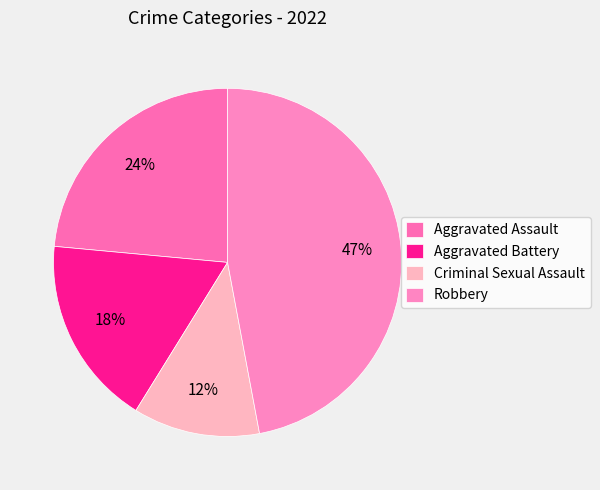

Is there any slice that represents more than half of the pie?

No